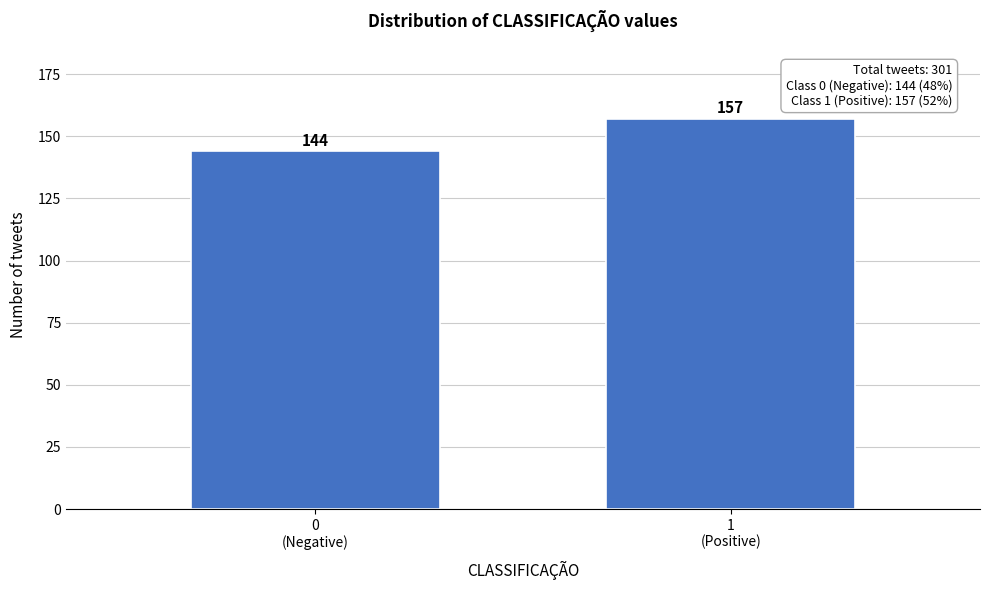

Reading left to right, extract all data points from this chart.

144	157